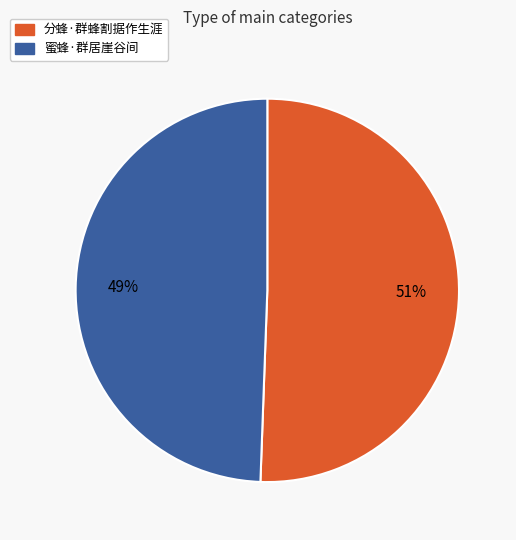

Which category has the biggest portion of the pie?

分蜂·群蜂割据作生涯